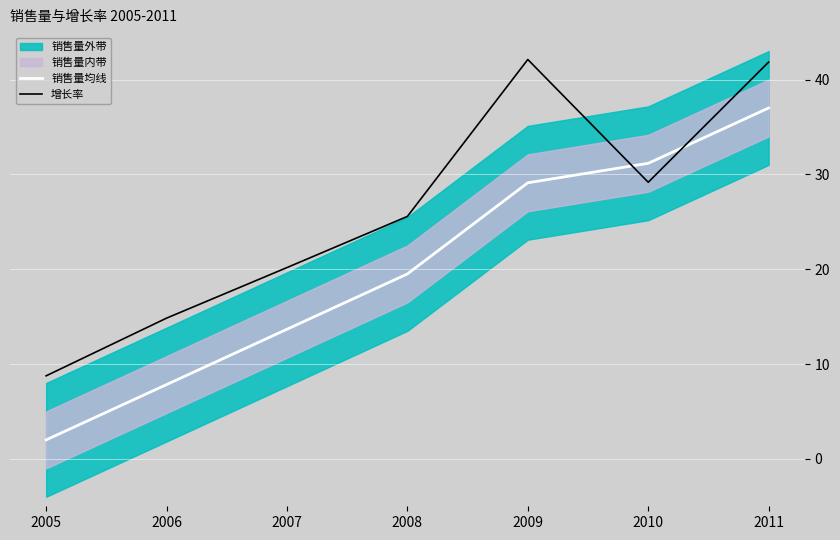

Which series ends up on top after the final intersection of 销售量均线 and 增长率?

增长率